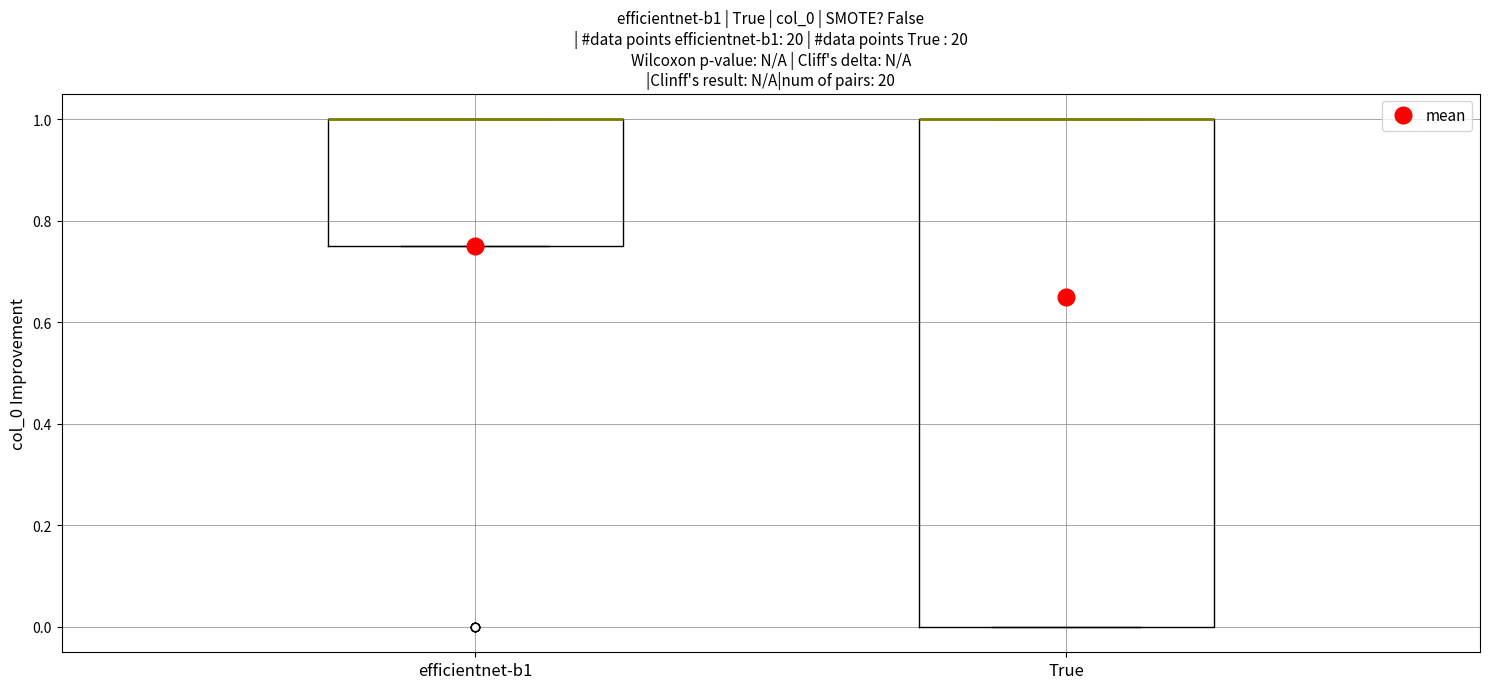

Where is the lower edge of the box for True on the y-axis? The values are not printed on the chart, so give them approximately, as read against the axis.

0.00